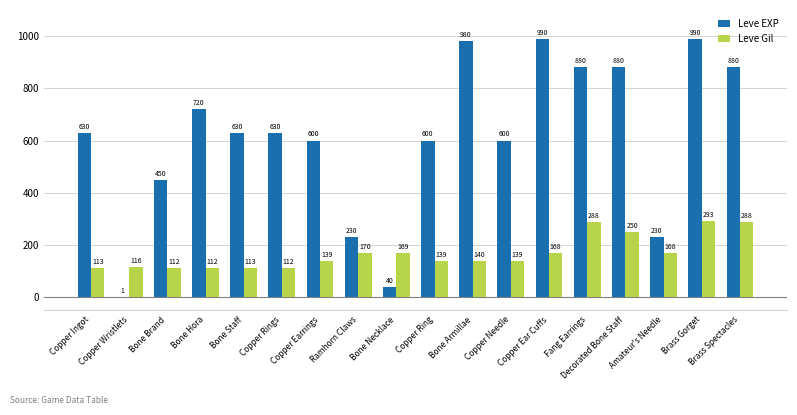

Which series has the largest total across all categories?

Leve EXP